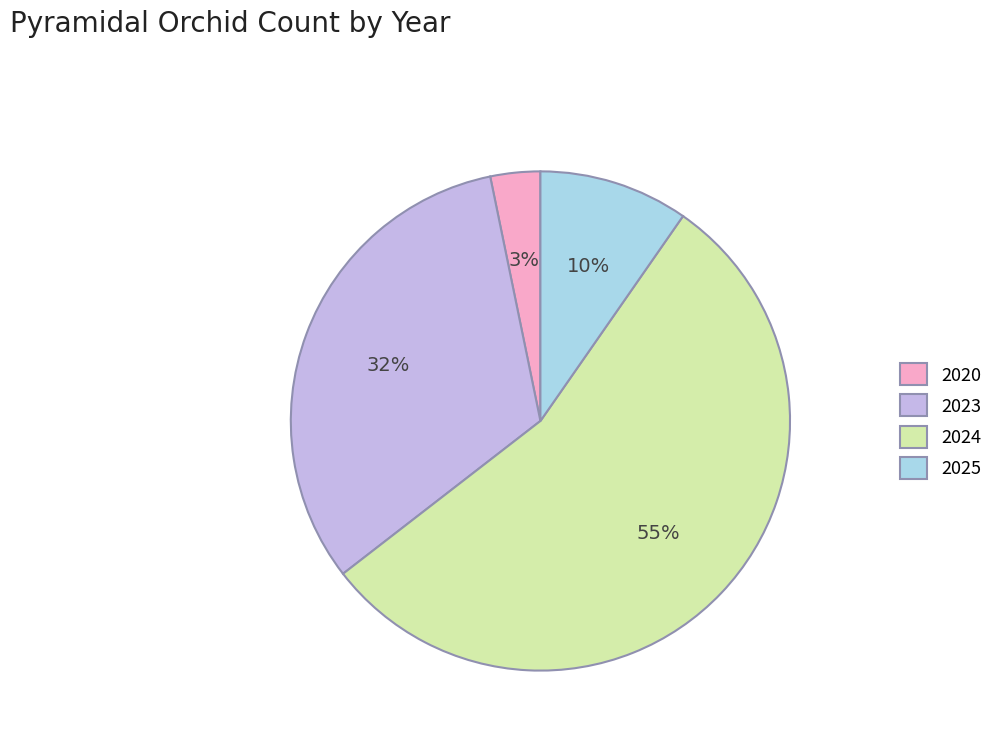

To the nearest percent, what is the combined percentage of 2023 and 2020?

35%